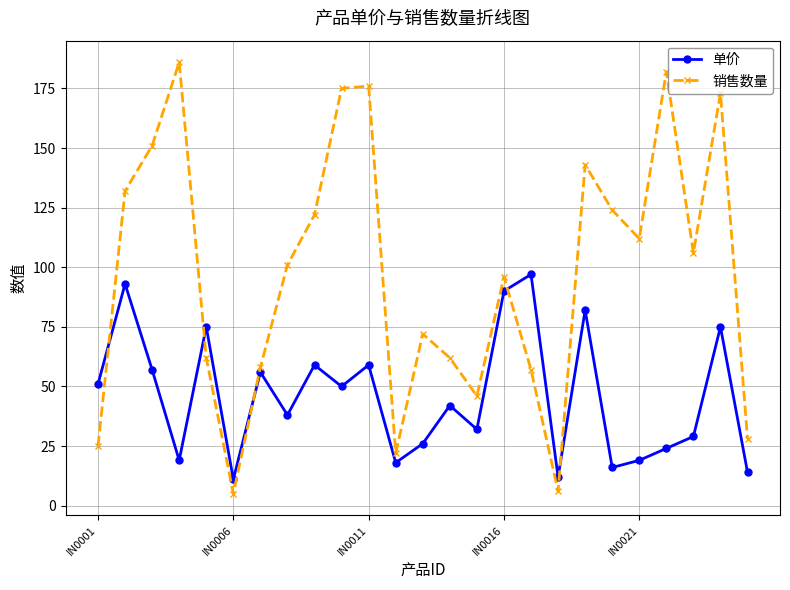

Rank the series by their maximum value, from lowest to highest.

单价, 销售数量